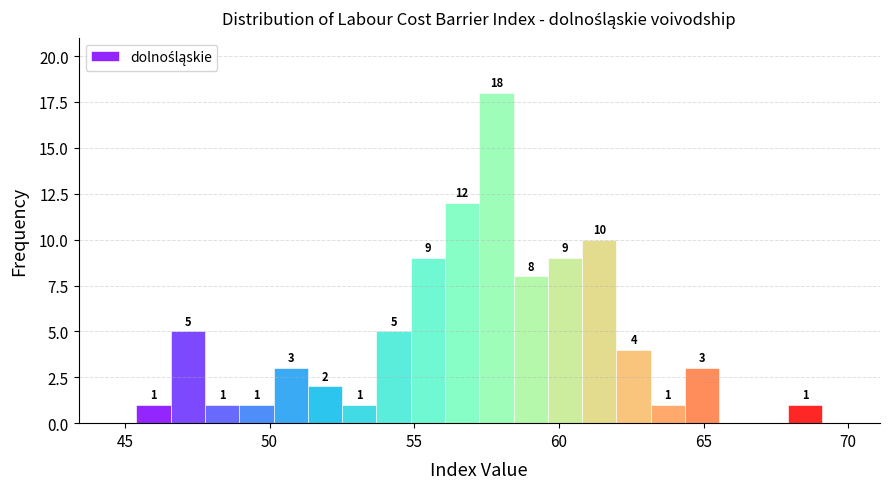

Around what value on the x-axis is the tallest bar? Give the approximate position of its centre, as read against the axis.

58.0